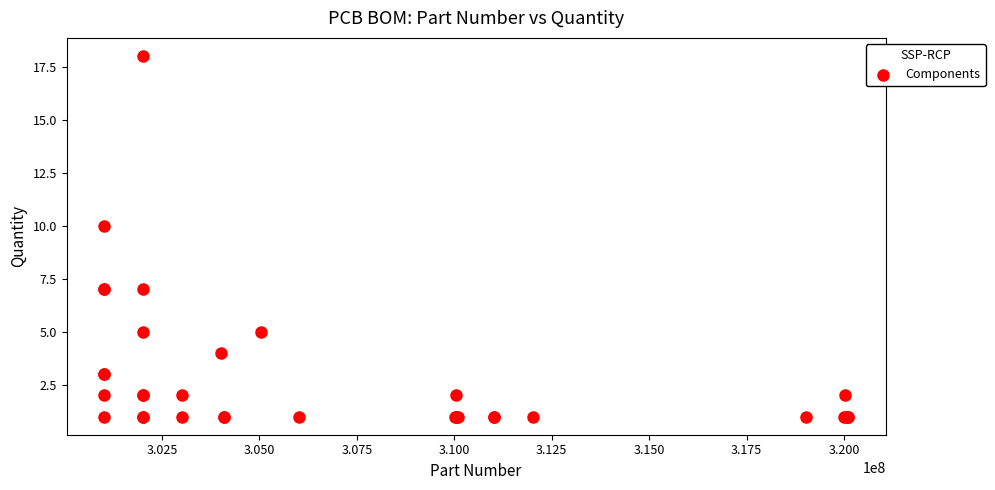

What Y value in the scatter plot is closest to 9?

10